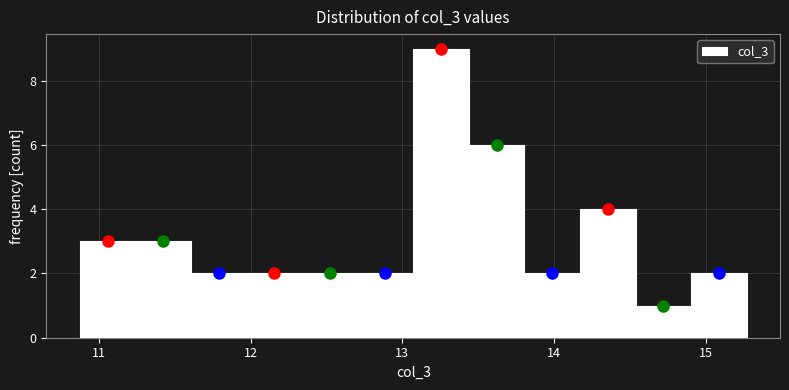

Around what value on the x-axis is the tallest bar? Give the approximate position of its centre, as read against the axis.

13.3